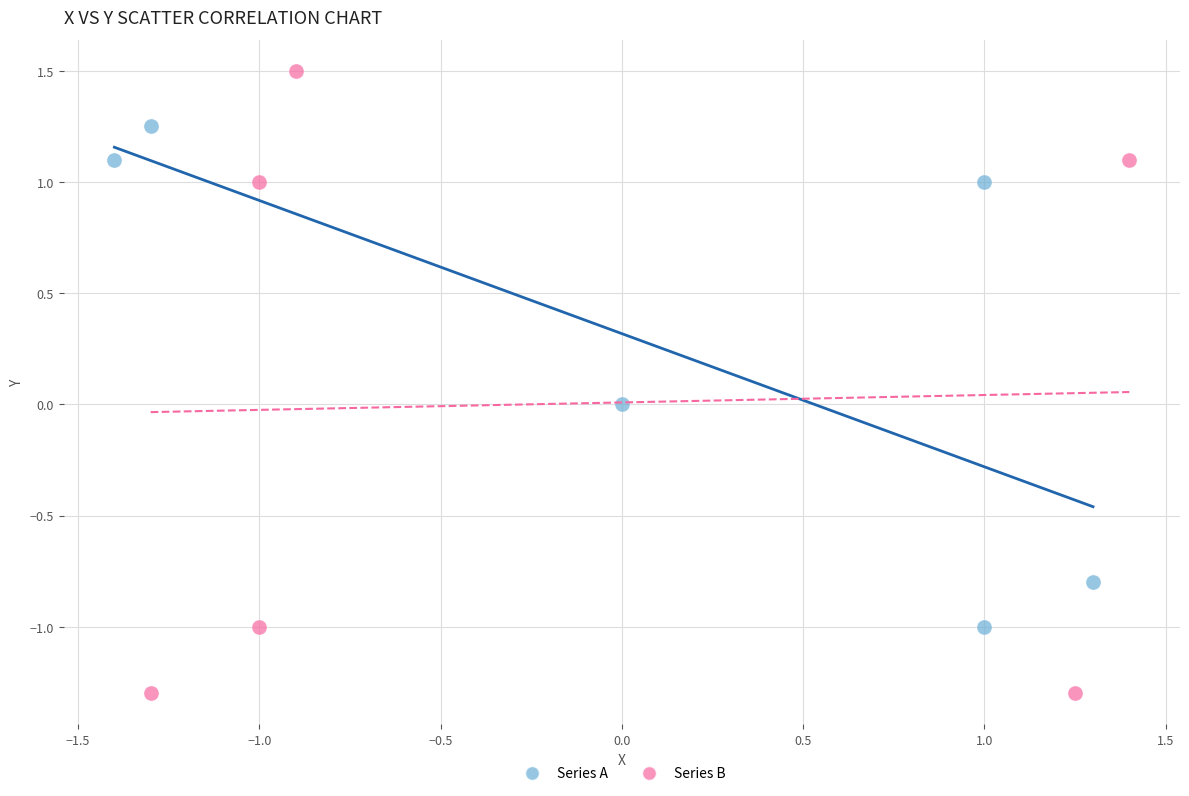

Which series has the widest spread of Y values?

Series B